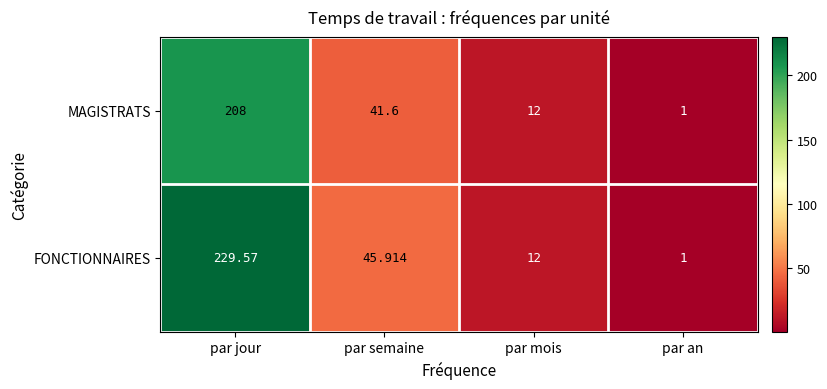

How many distinct data groups are displayed?

2